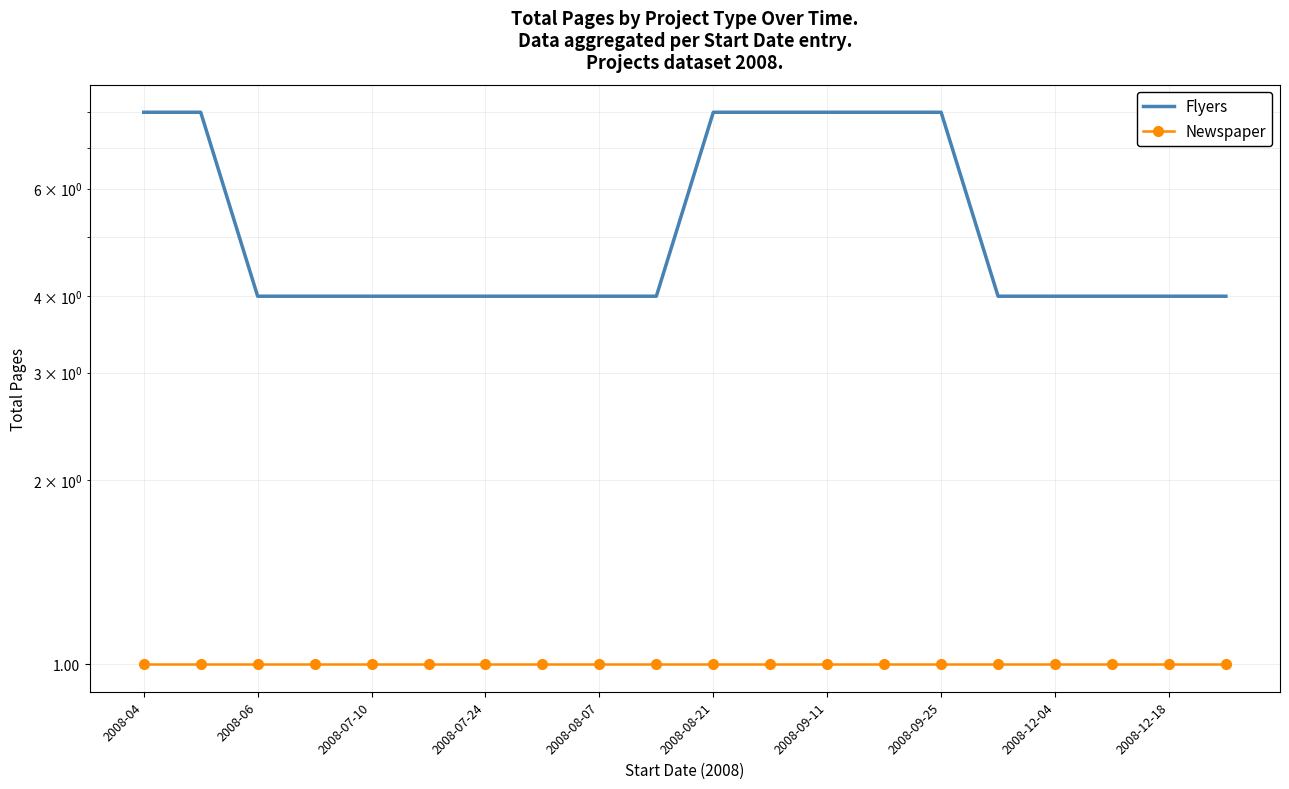

Rank the series by their average value, from highest to lowest.

Flyers, Newspaper